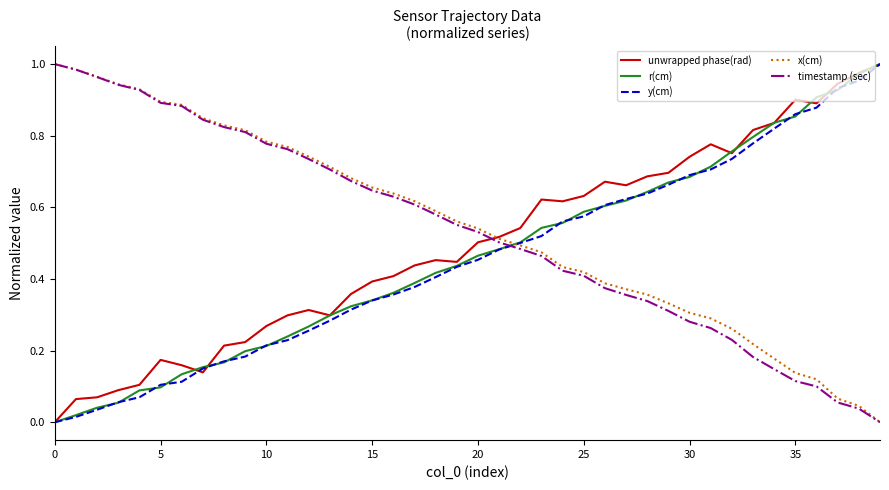

Which series ends up on top after the final intersection of y(cm) and timestamp (sec)?

y(cm)